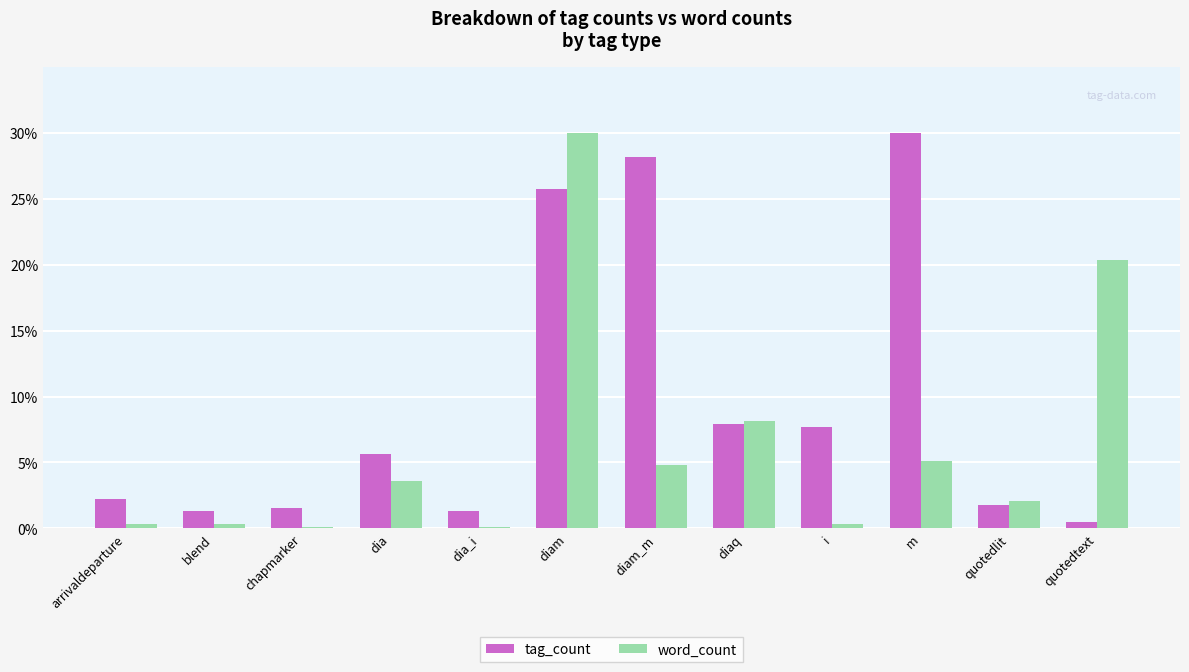

Between dia_i and i, which series saw the biggest shift?

tag_count